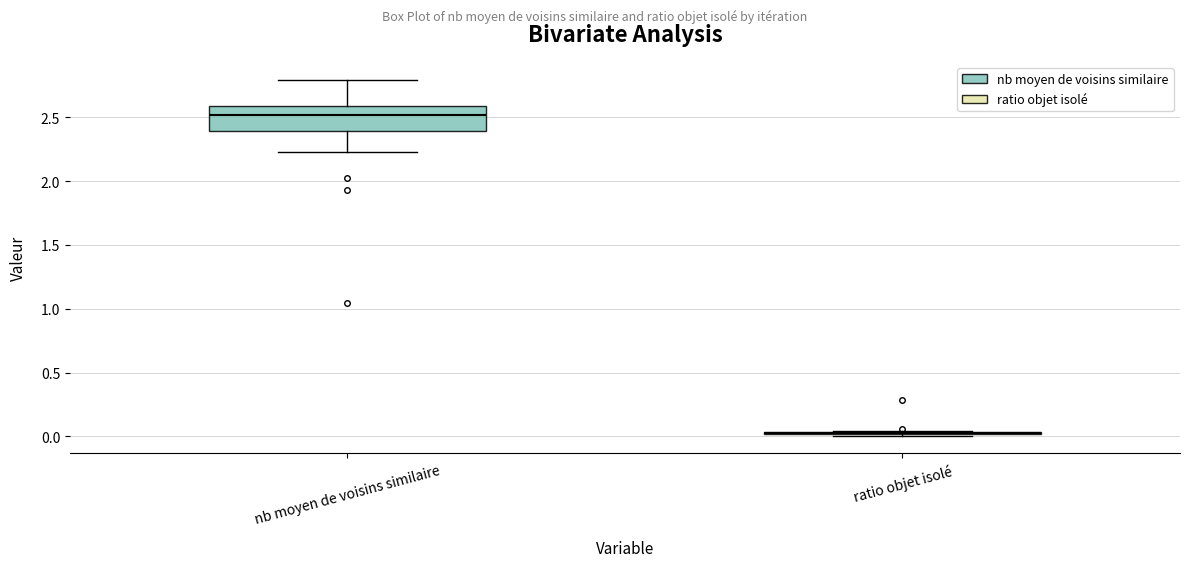

Where does the median line of the box for nb moyen de voisins similaire sit on the y-axis? The values are not printed on the chart, so give them approximately, as read against the axis.

2.50